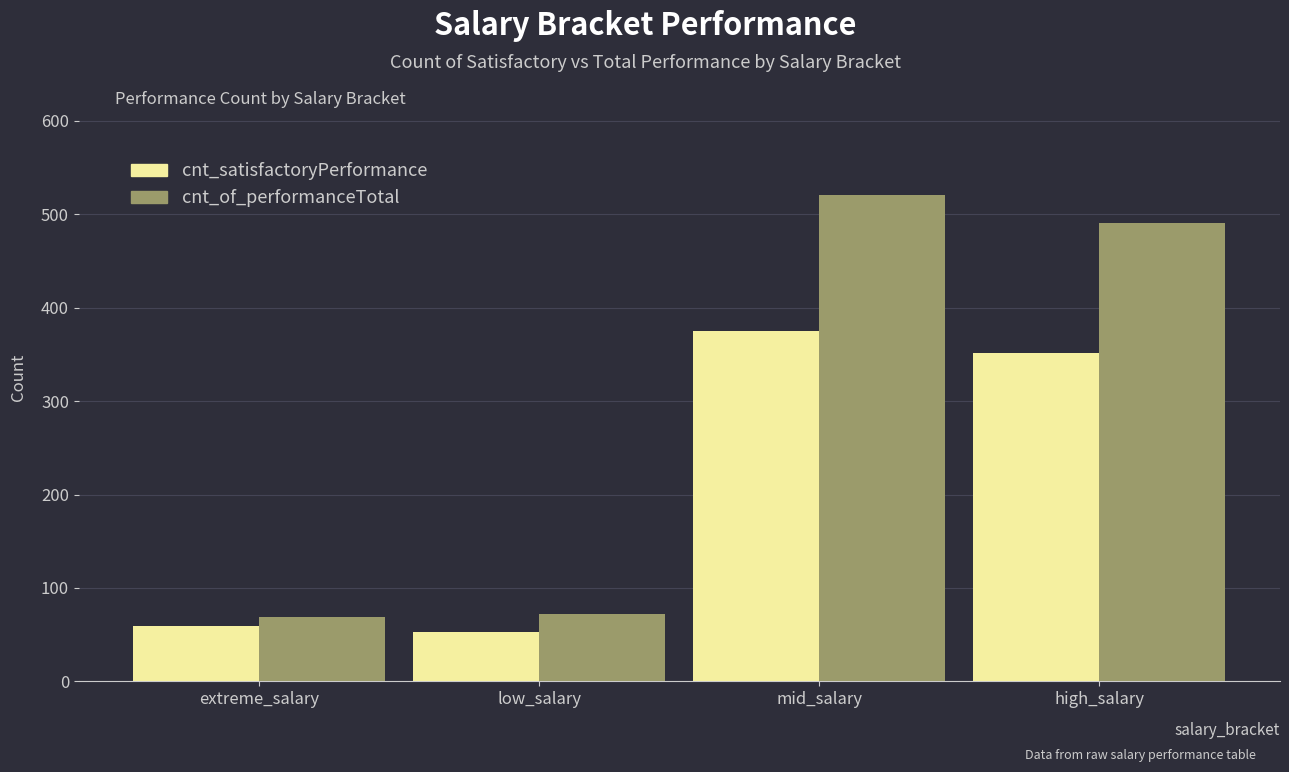

At low_salary, list the series in order from smallest to largest.

cnt_satisfactoryPerformance, cnt_of_performanceTotal